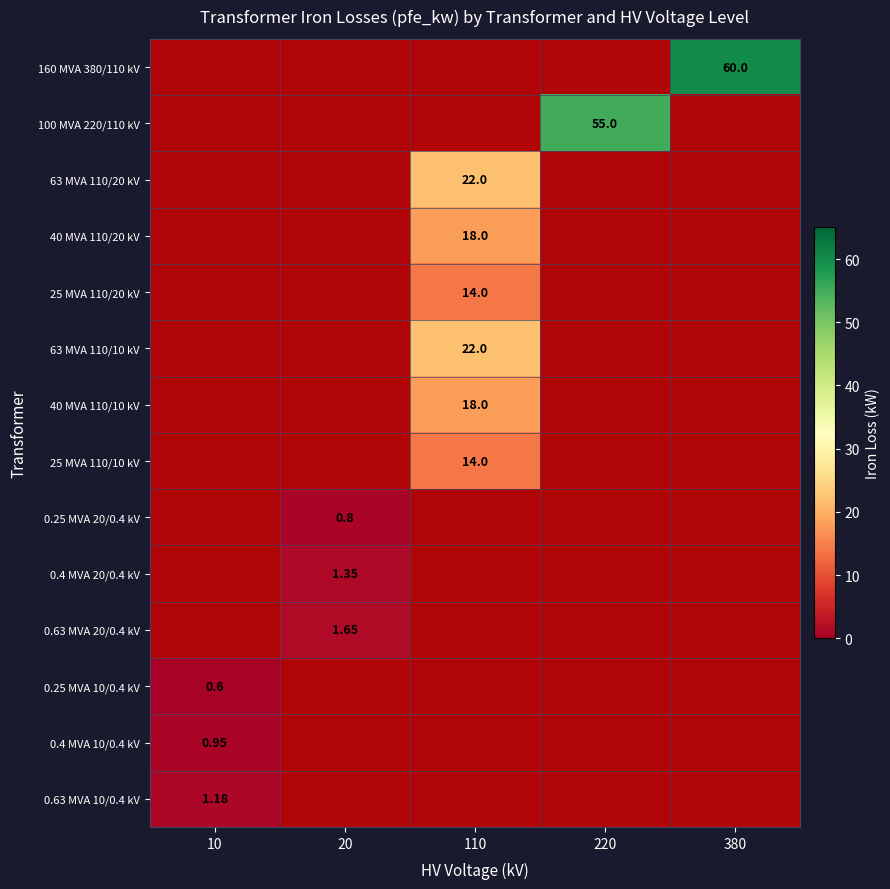

Which label corresponds to the smallest value in the chart?

380